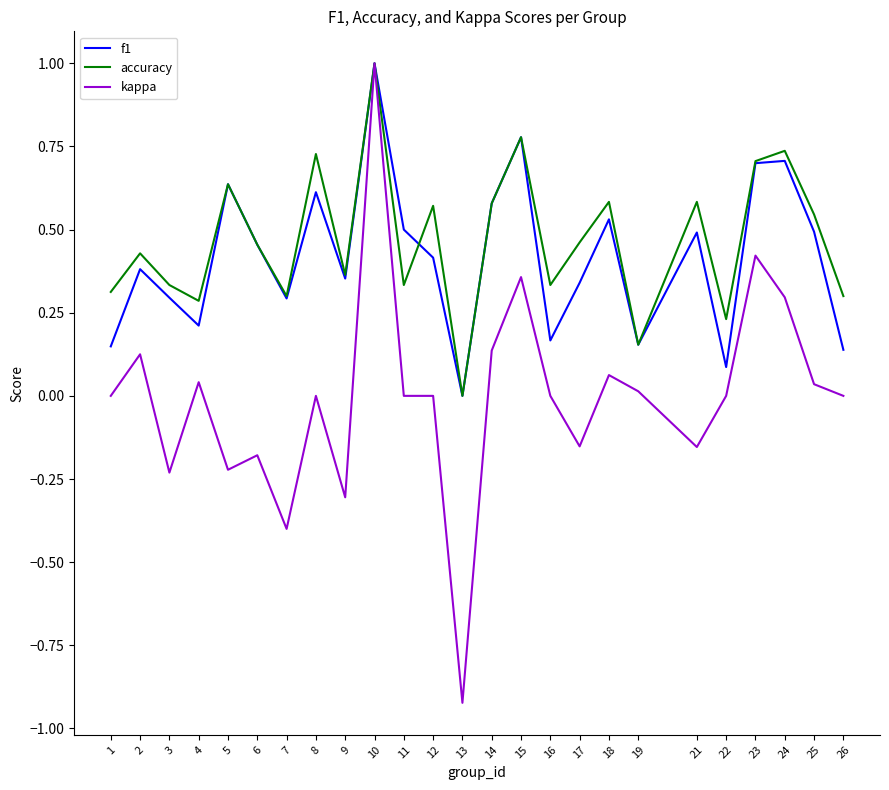

Which series has the widest spread of values?

kappa